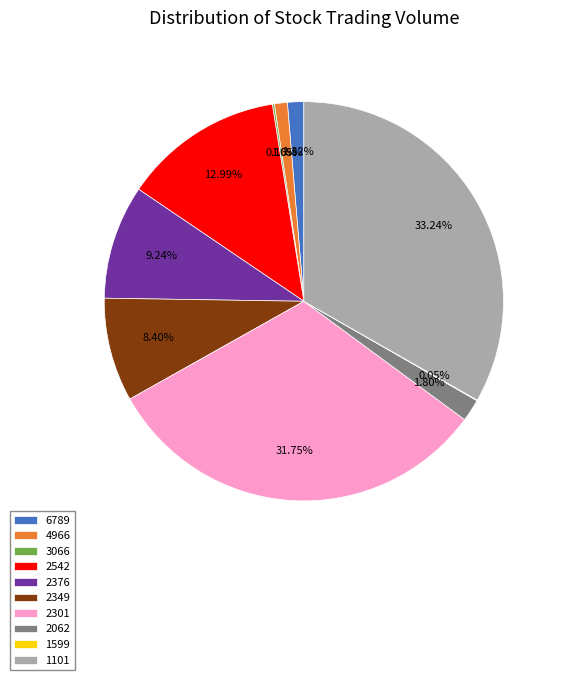

To the nearest percent, what percentage of the pie is 1101?

33%